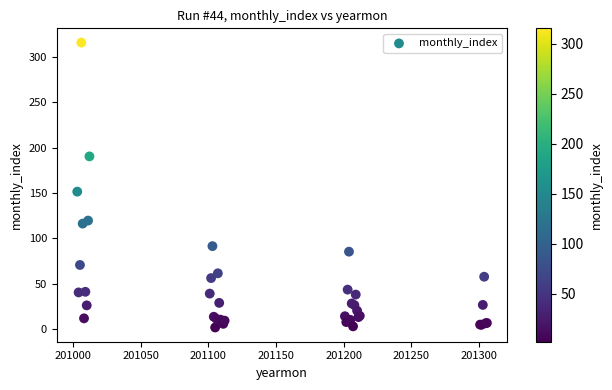

What Y value in the scatter plot is closest to 158?

151.5